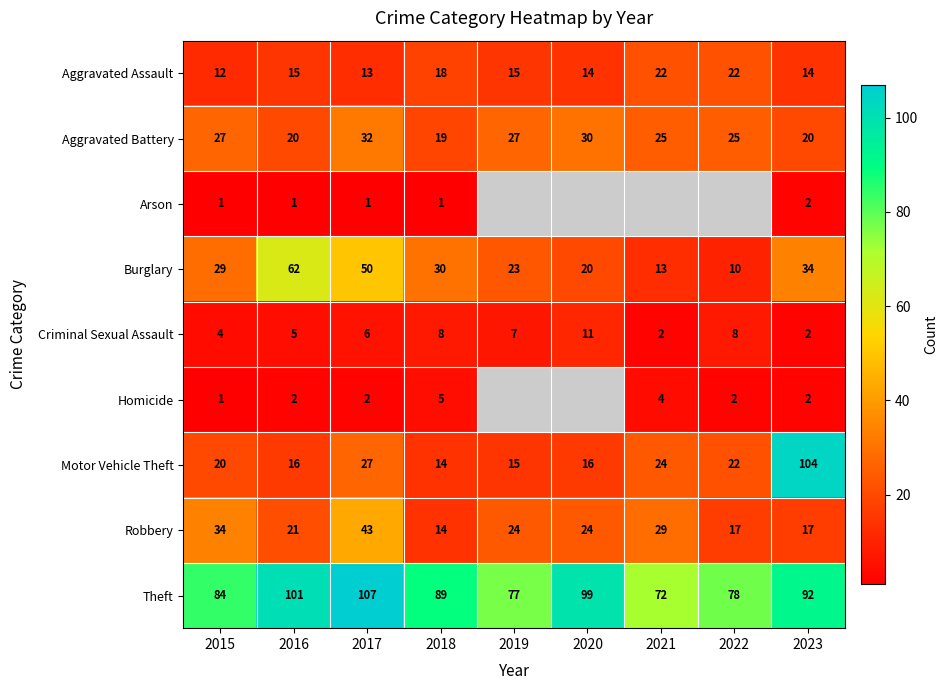

What is the difference between the second highest and minimum values in the Robbery series?

20.0